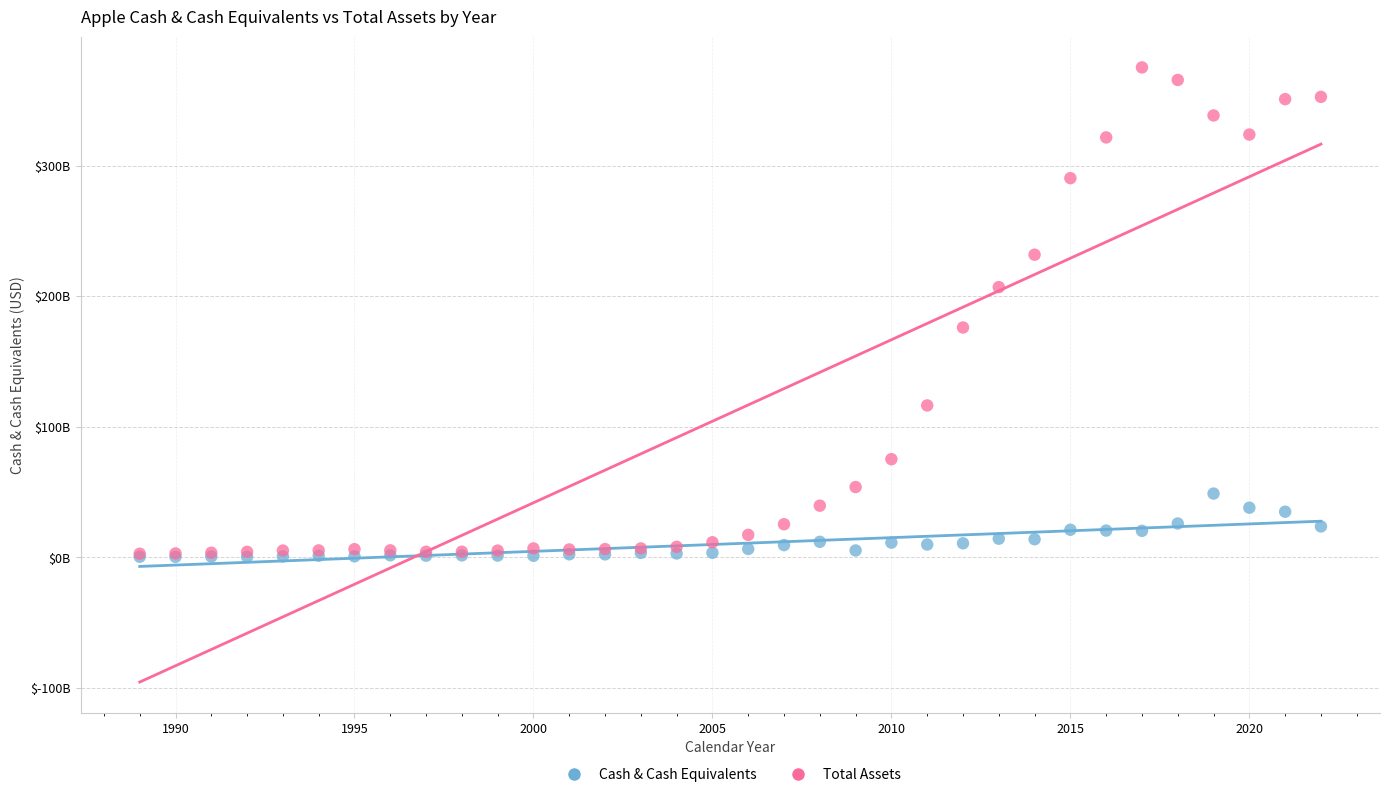

What are all the series names shown in the legend?

Cash & Cash Equivalents, Total Assets